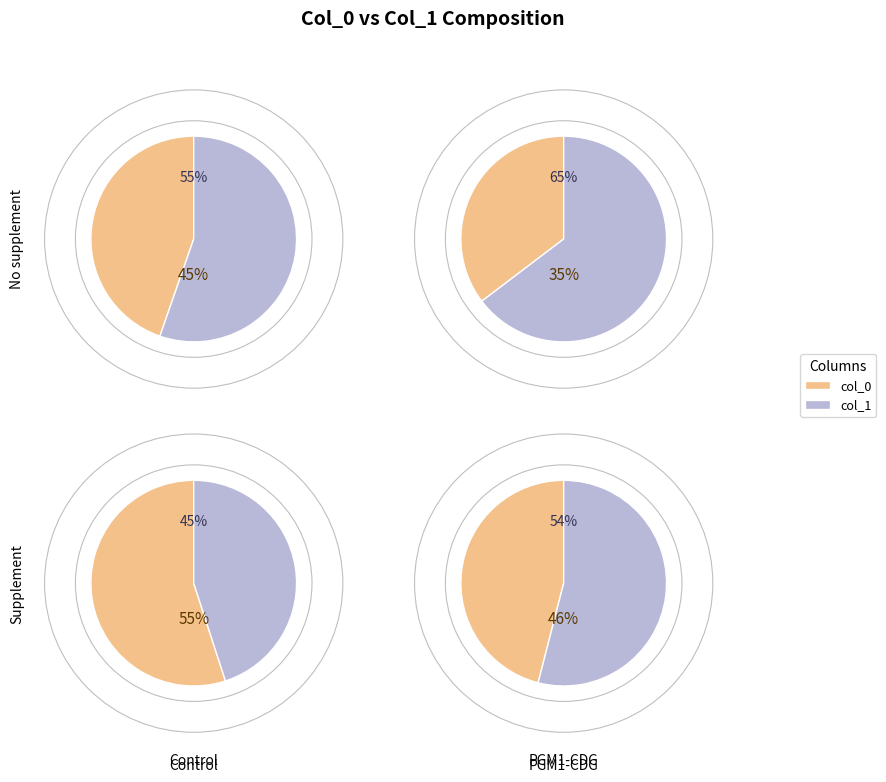

Is it true that 43 is 10% of the pie?

True